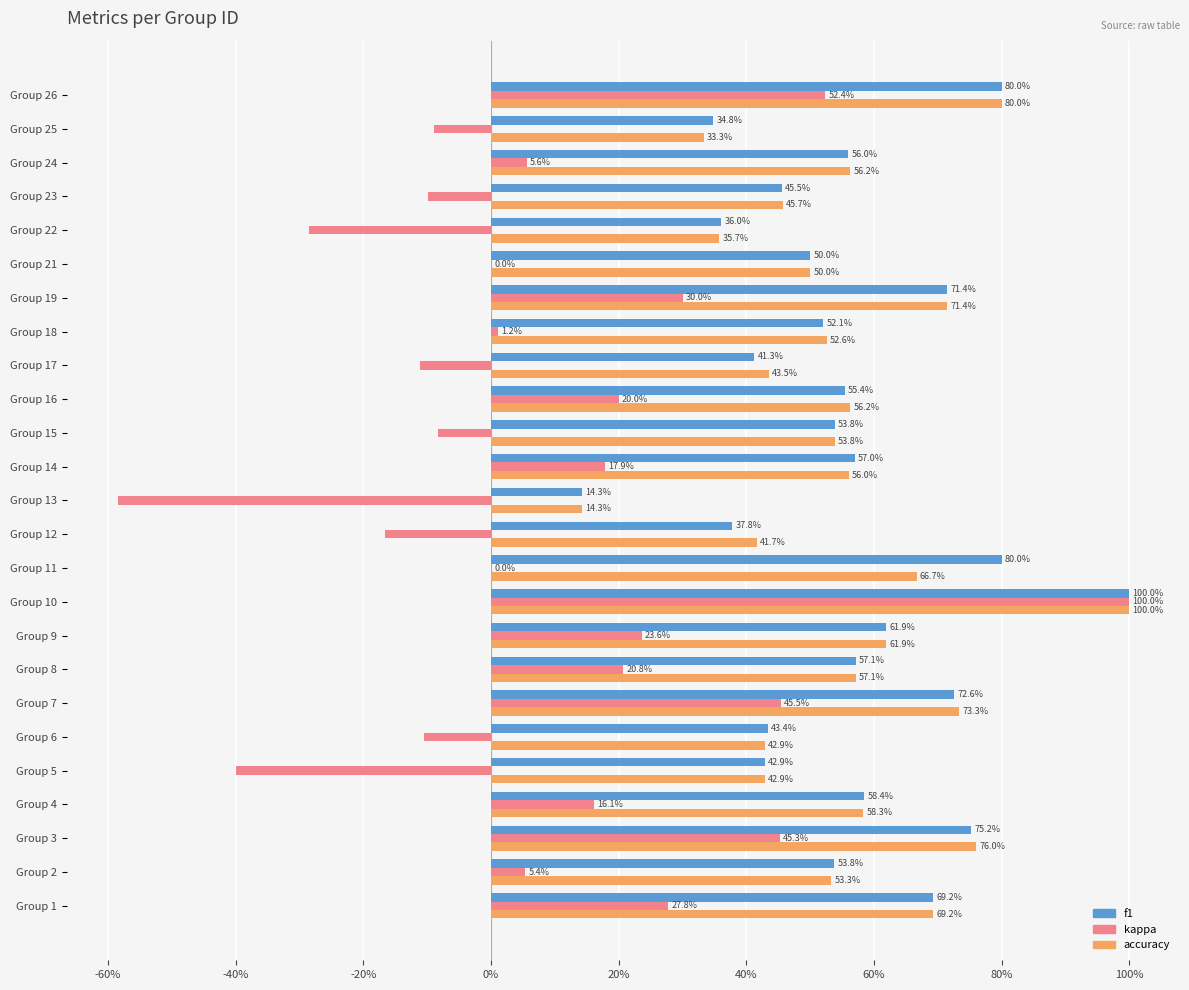

What are all the series names shown in the legend?

f1, kappa, accuracy